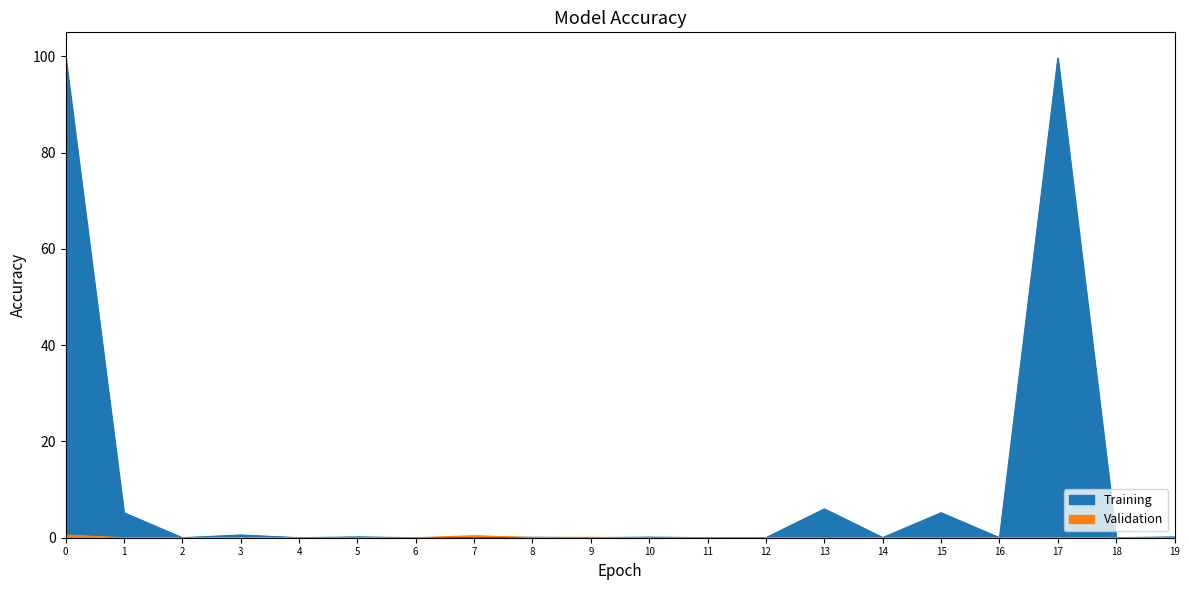

Is the value of Training at 14 greater than the value of Validation at 16?

Yes